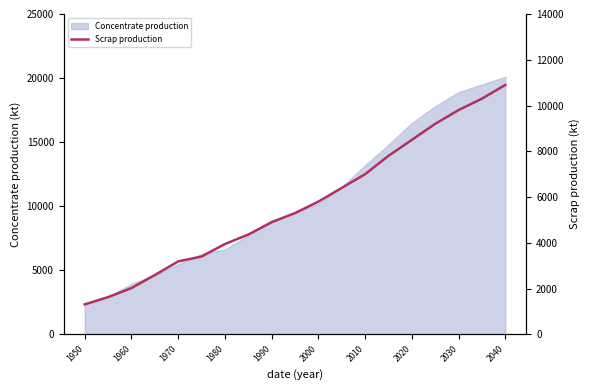

What is the minimum value for Concentrate production?

2385.7